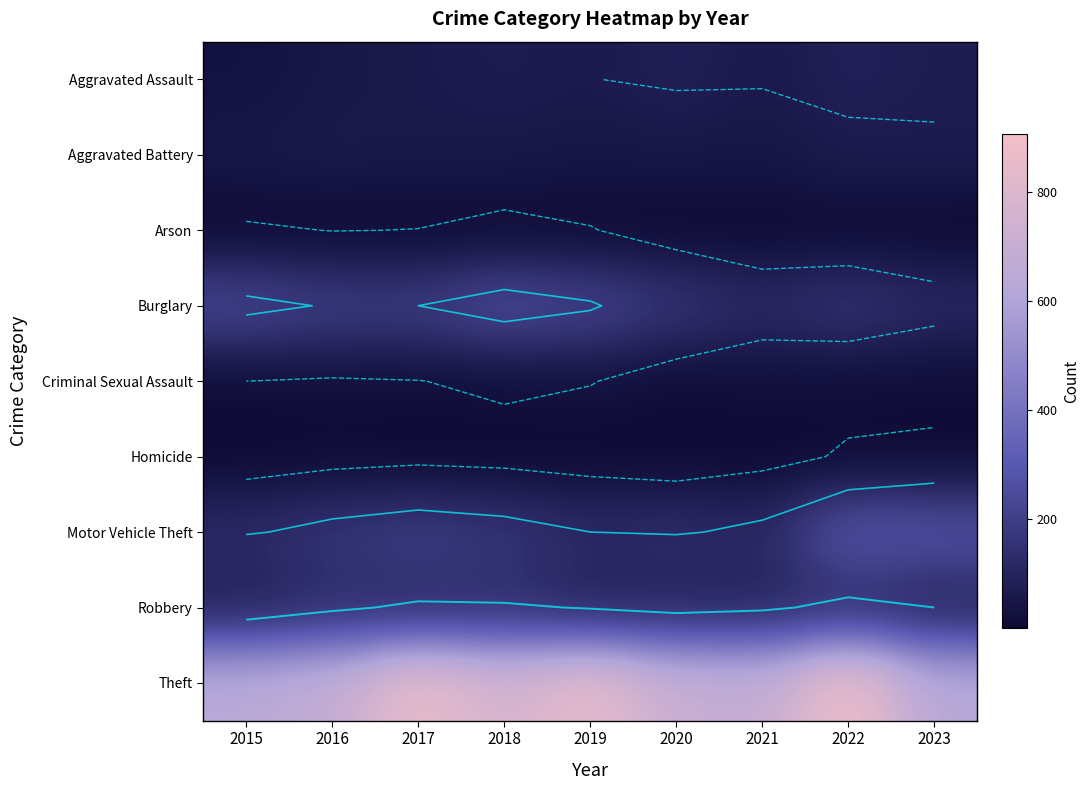

What is the lowest value of the Aggravated Assault series?

31